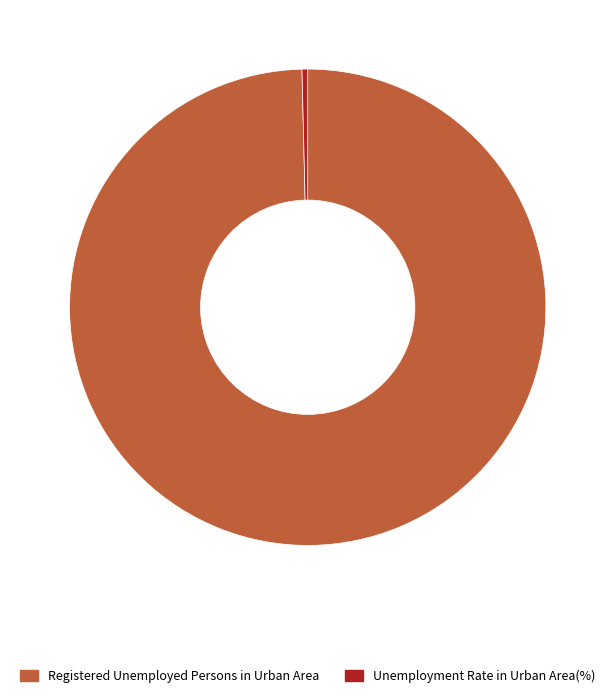

Count the number of slices in the pie.

2